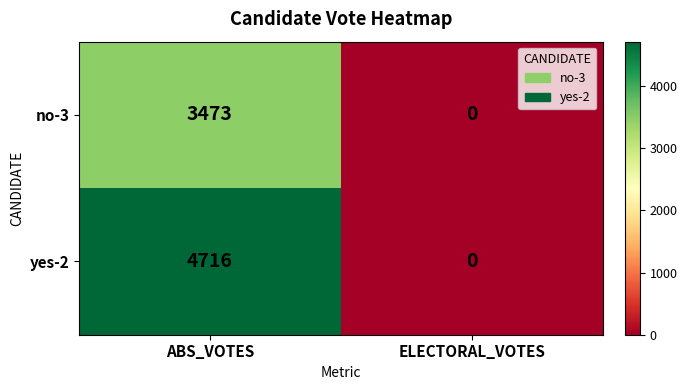

What is the sum of the no-3 values at ABS_VOTES and ELECTORAL_VOTES?

3473